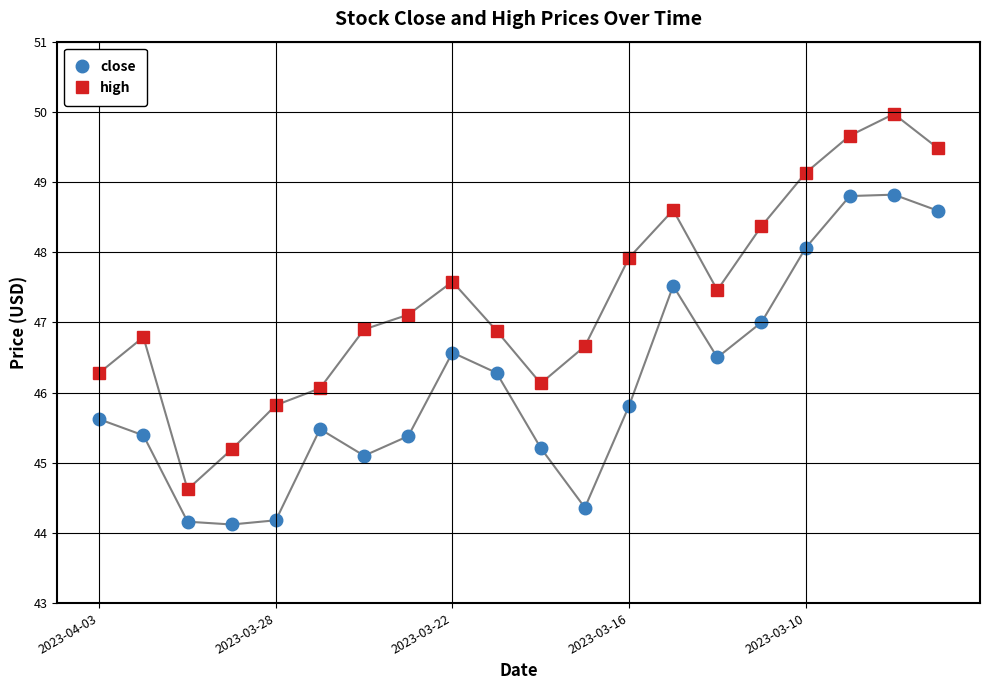

Which series has the largest range (max minus min)?

high